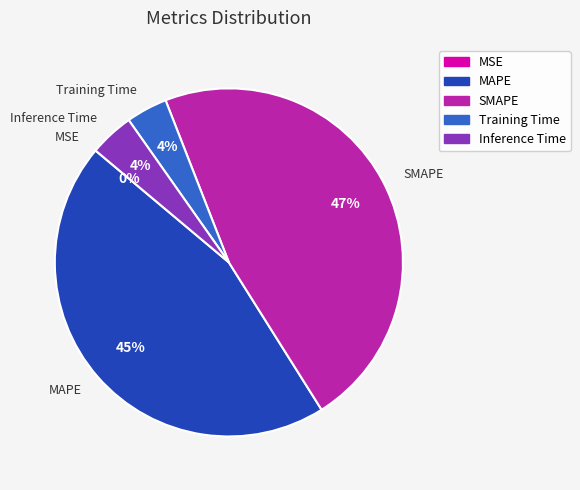

To the nearest percent, what portion does Inference Time represent?

4%